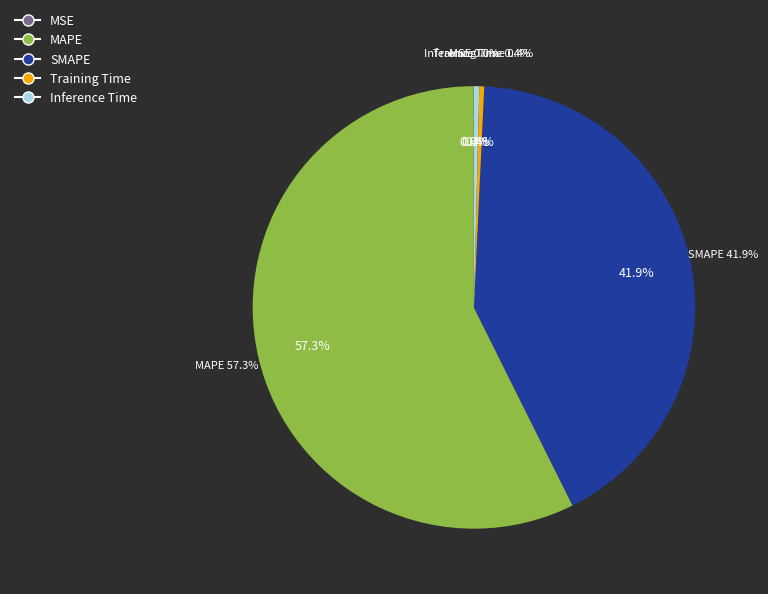

Is there any slice that represents more than half of the pie?

Yes